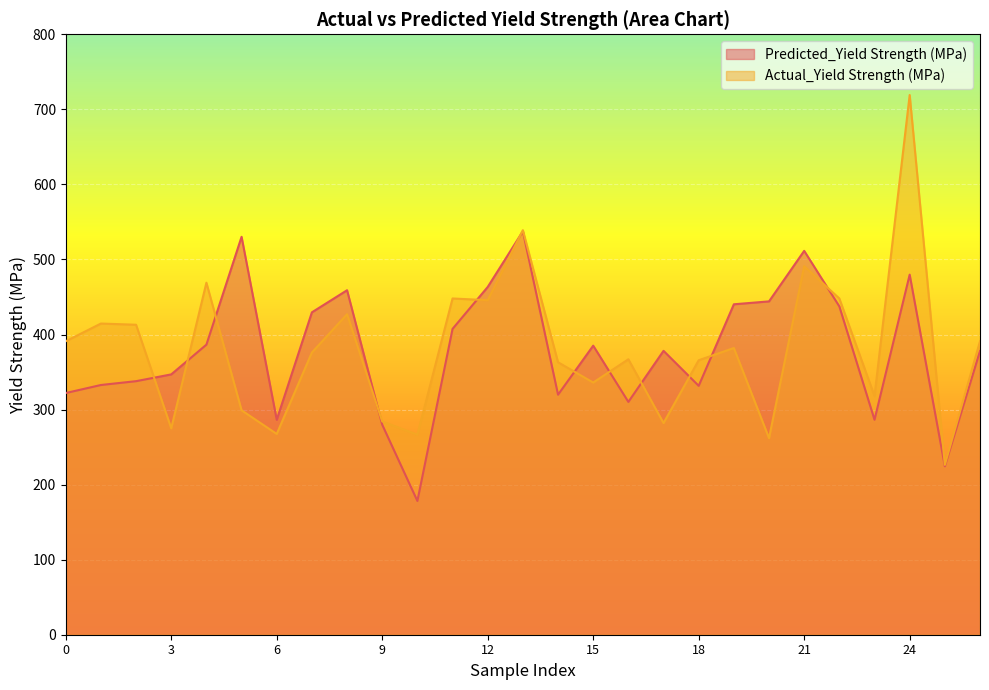

In Actual_Yield Strength (MPa), how many points are lower than both neighbors (excluding endpoints)?

9